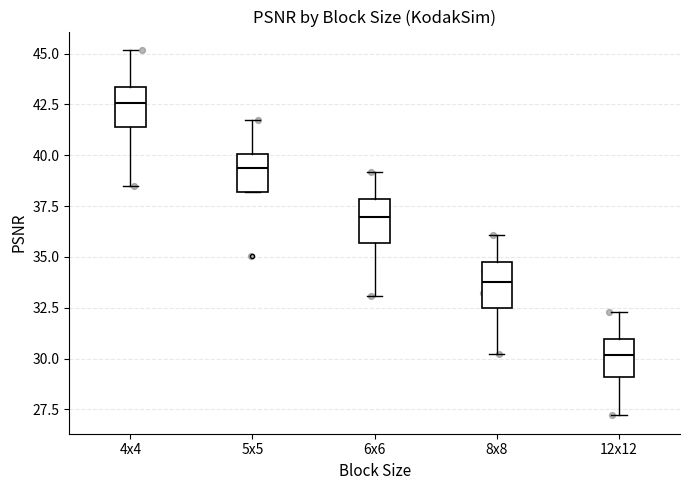

Reading left to right, transcribe this box plot: for each box, give where its median line is, the range the box spans, and where its two whiskers end, as read against the y-axis. The values are not printed on the chart, so give them approximately, as read against the axis.

4x4: median 42.5, box 41.5 to 43.5, whiskers 38.5 to 45.0
5x5: median 39.5, box 38.0 to 40.0, whiskers 38.0 to 41.5
6x6: median 37.0, box 35.5 to 38.0, whiskers 33.0 to 39.0
8x8: median 34.0, box 32.5 to 35.0, whiskers 30.0 to 36.0
12x12: median 30.0, box 29.0 to 31.0, whiskers 27.0 to 32.5